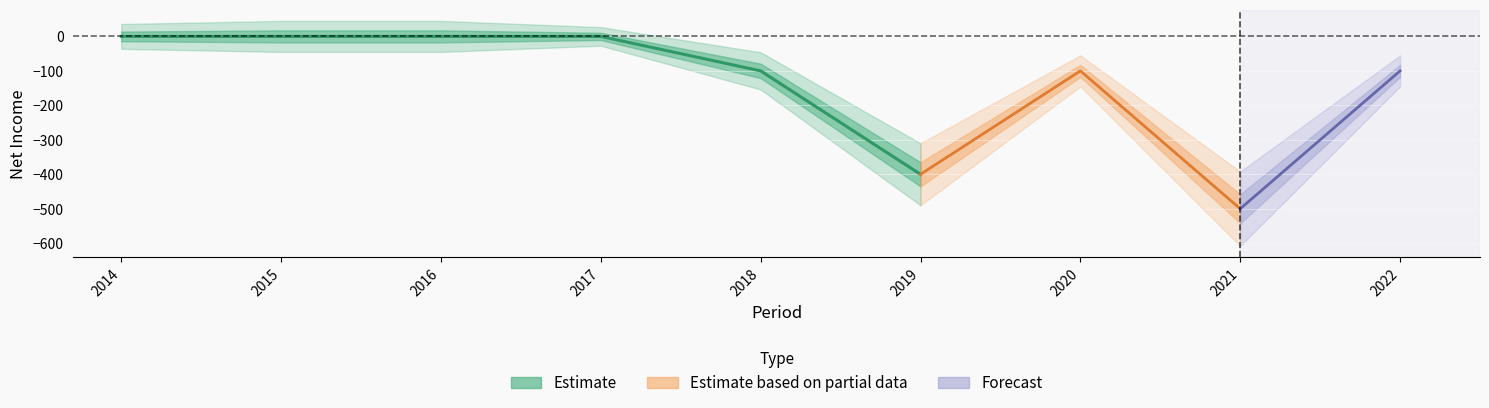

List the labels in order of Estimate value, smallest first.

2021-09-30, 2019-07-31, 2018-07-31, 2020-07-31, 2022-09-30, 2014-07-31, 2015-07-31, 2016-07-31, 2017-07-31